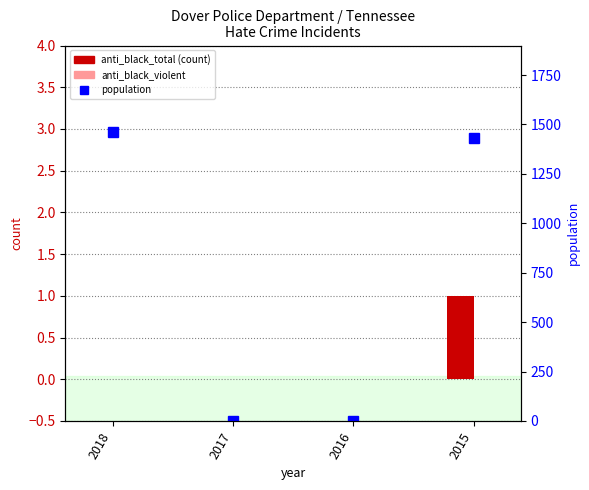

Reading right to left, extract all data points from this chart.

anti_black_total: 1	0	0	0
anti_black_violent: 0	0	0	0
population (right axis): 1433	0	0	1461